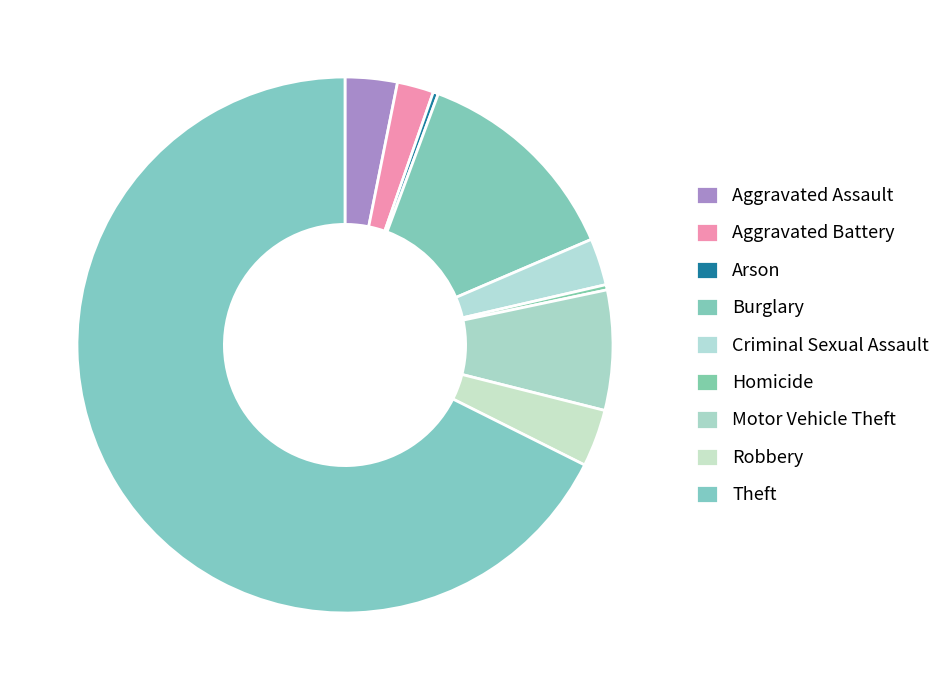

Is there any slice that represents more than half of the pie?

Yes